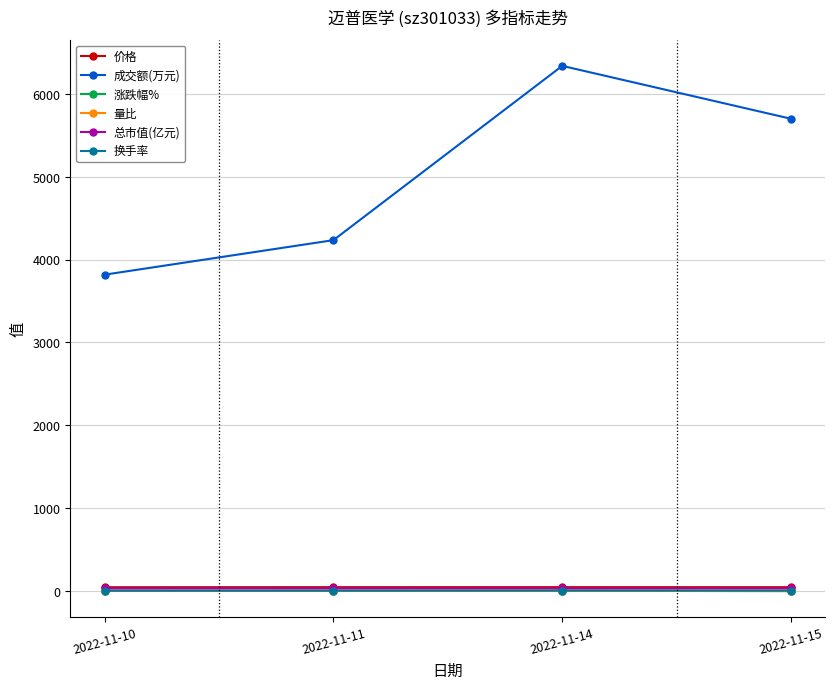

What value does the 价格 series have at 2022-11-14?

44.9